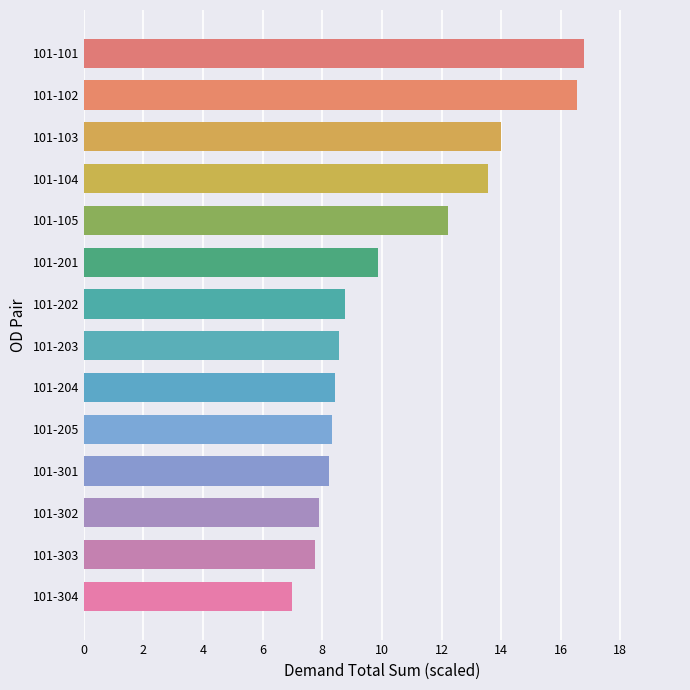

Reading top to bottom, transcribe all the data shown in this chart.

16.8	16.6	14.0	13.6	12.2	9.9	8.8	8.6	8.4	8.3	8.2	7.9	7.8	7.0